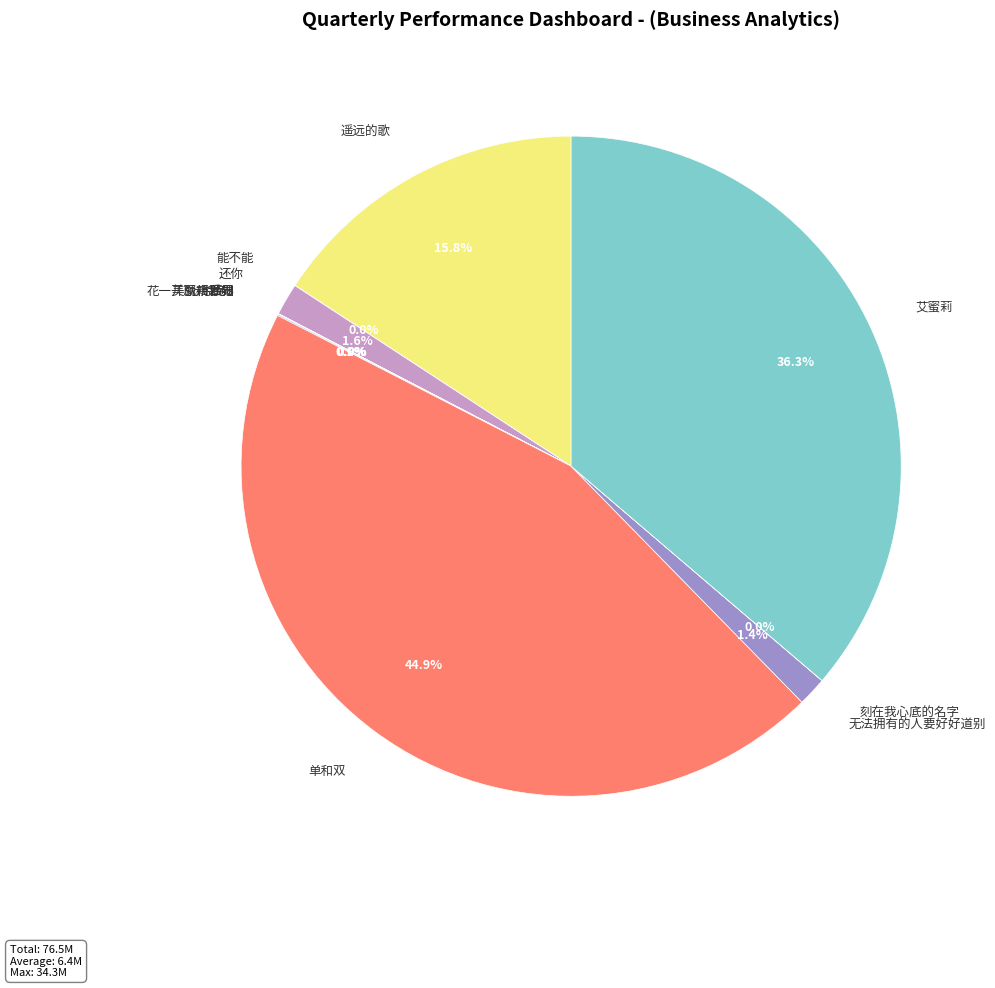

Is the sum of 还你 and 艾蜜莉 greater than half?

No